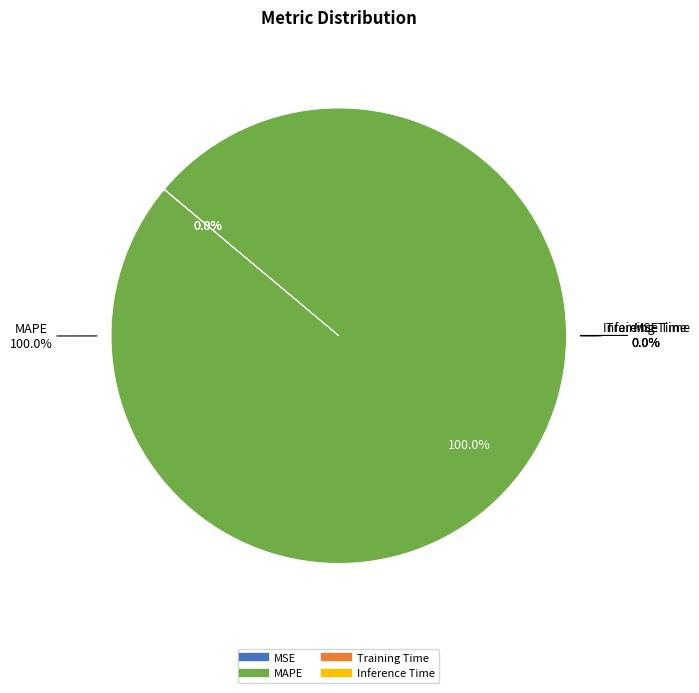

Which category has the biggest portion of the pie?

MAPE